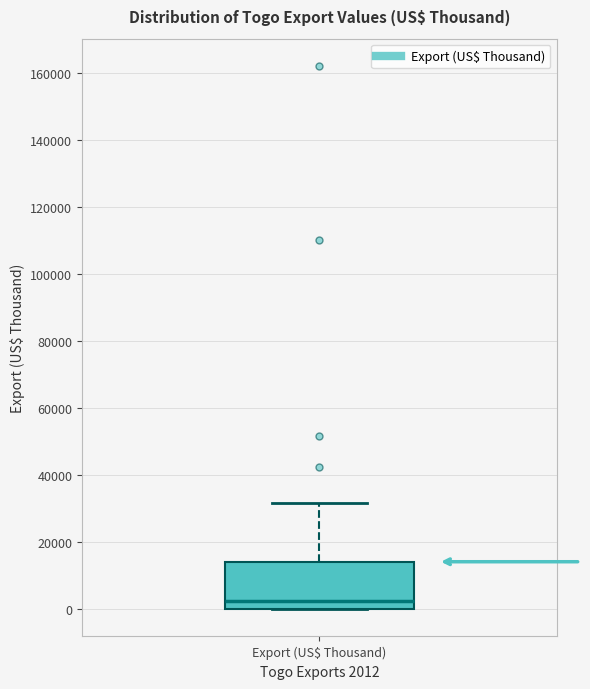

Transcribe this box plot: give where the median line is, the range the box spans, and where the two whiskers end, as read against the y-axis. The values are not printed on the chart, so give them approximately, as read against the axis.

median 2000, box 0 to 14000, whiskers 0 to 32000